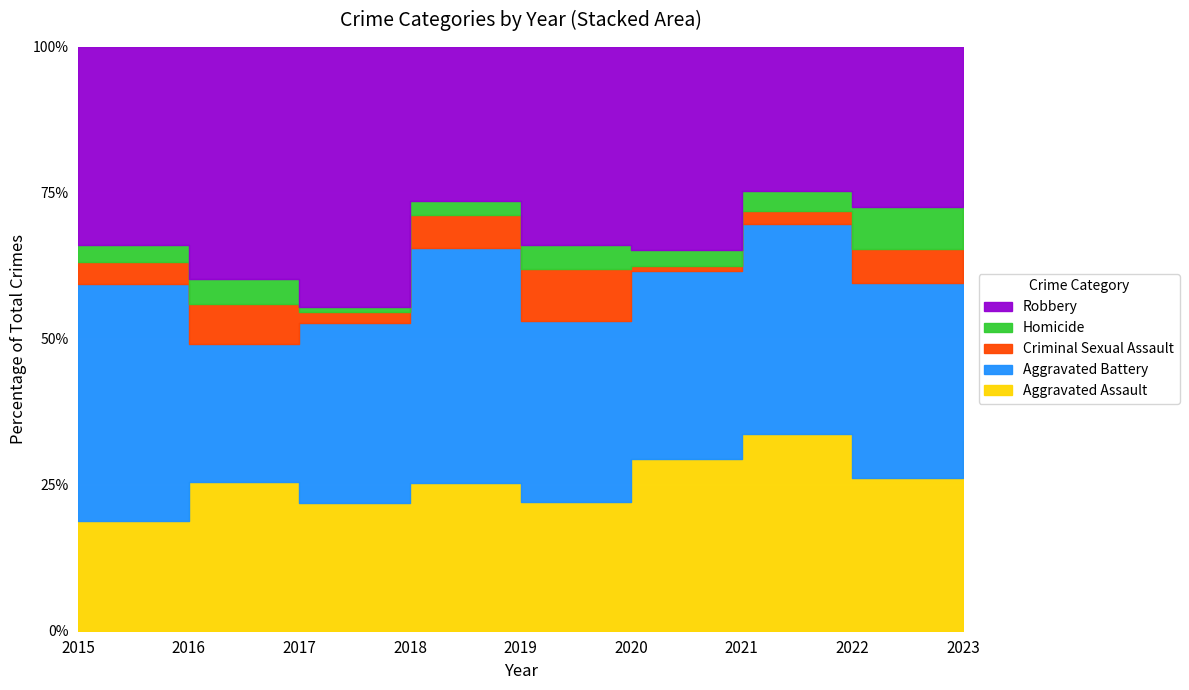

How many data points in Robbery are above 34?

4